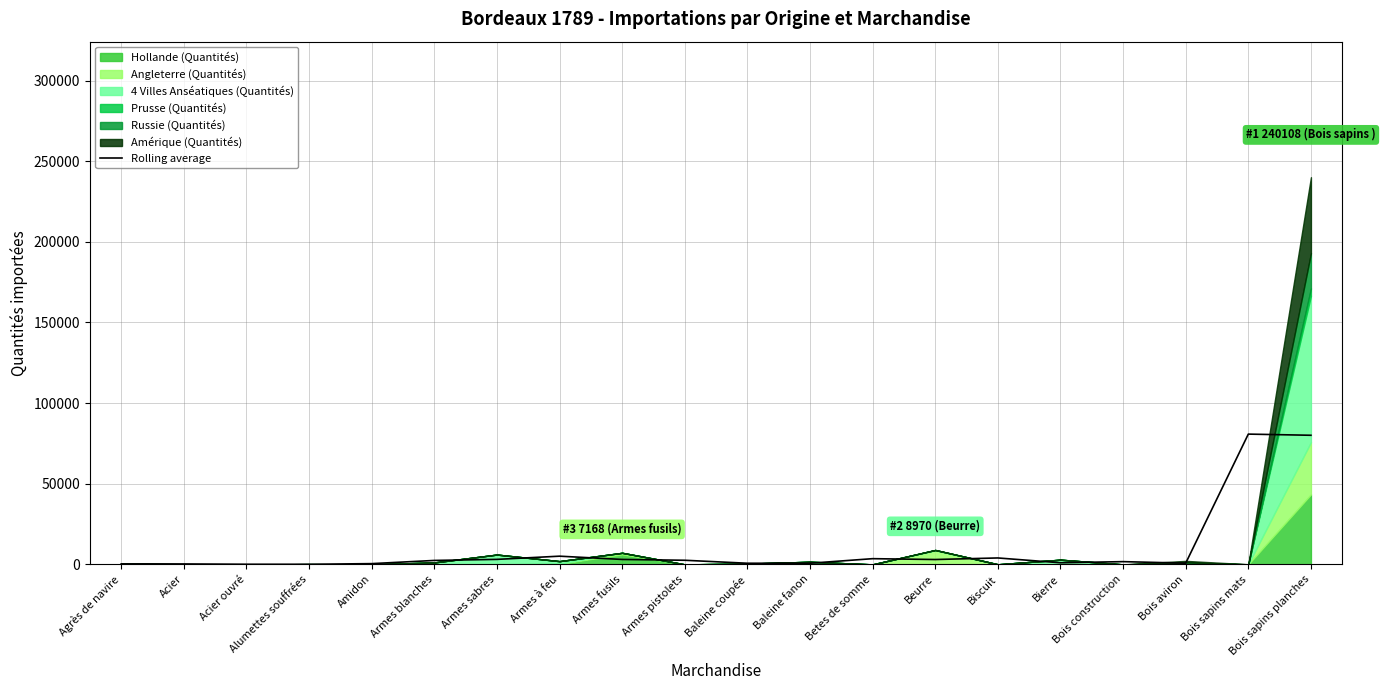

The chart shows a value of 2436.8 at Armes blanches. True or false?

True